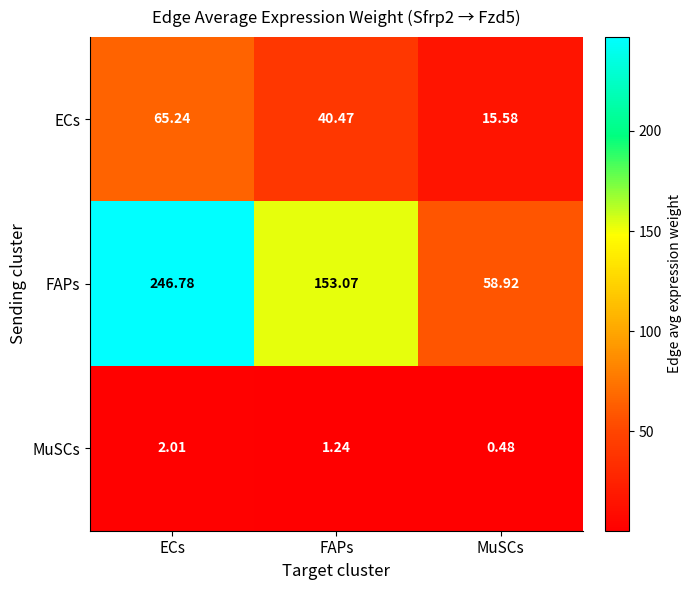

List the series in order of their peak value, highest first.

FAPs, ECs, MuSCs